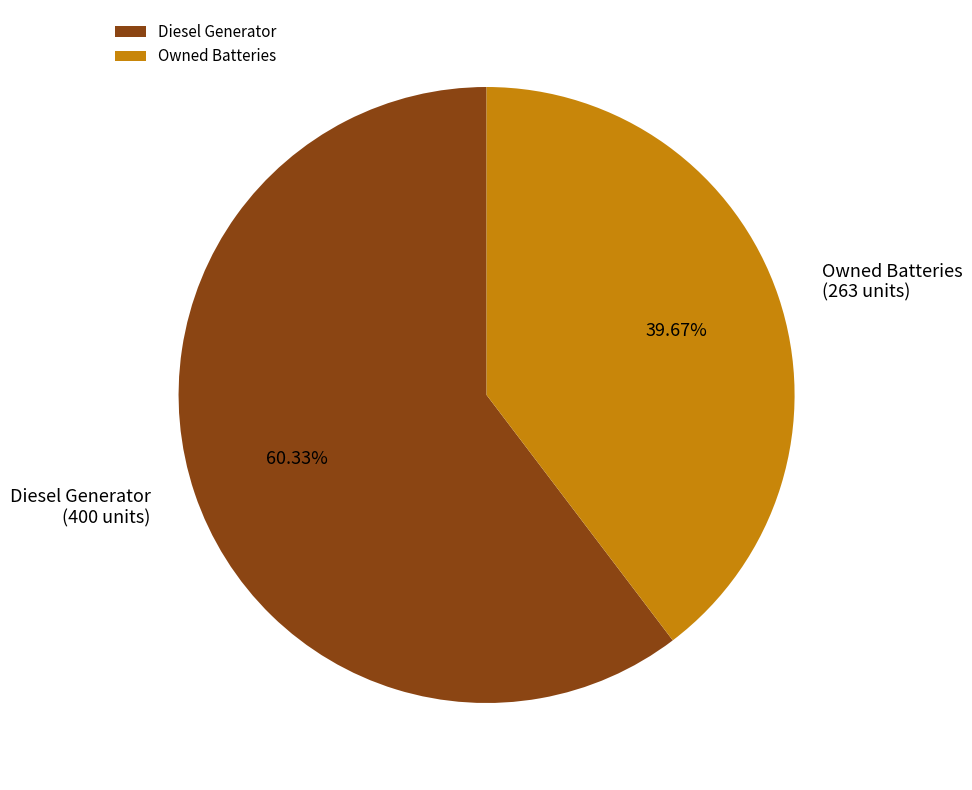

How many slices are in this pie chart?

2